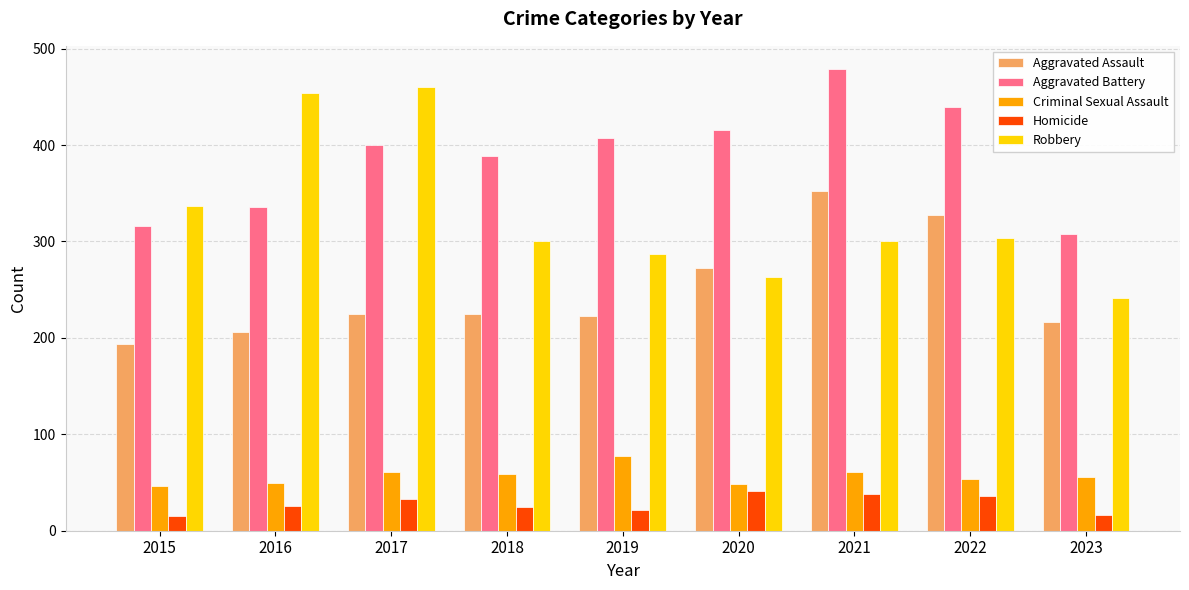

At which label does Aggravated Assault reach its minimum?

2015